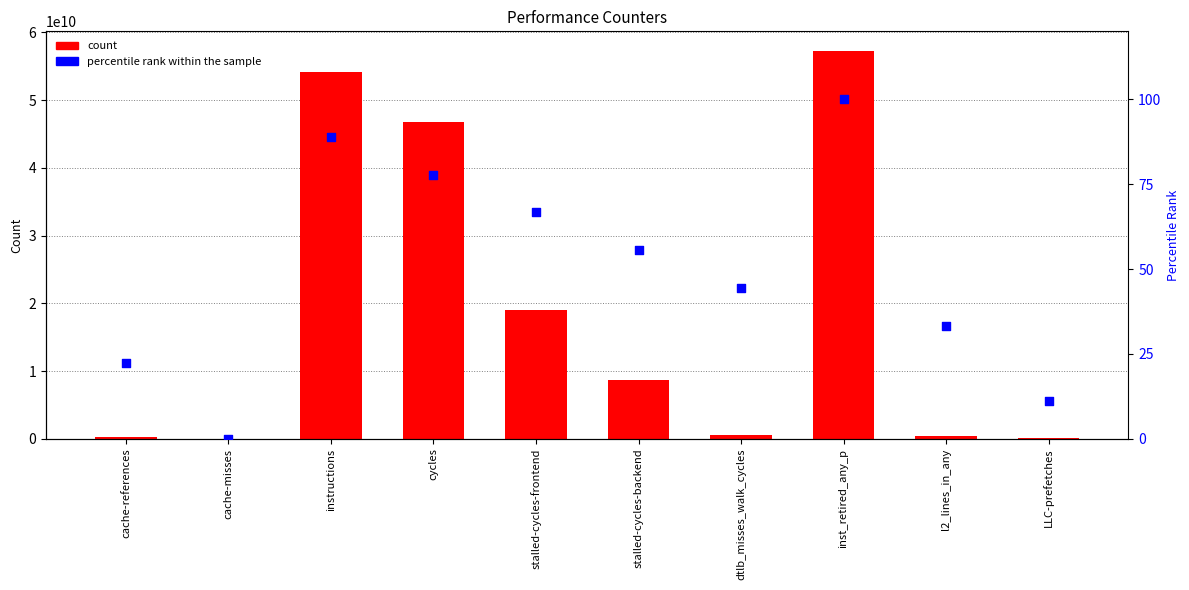

At how many categories does at least one series exceed 35039069004?

3